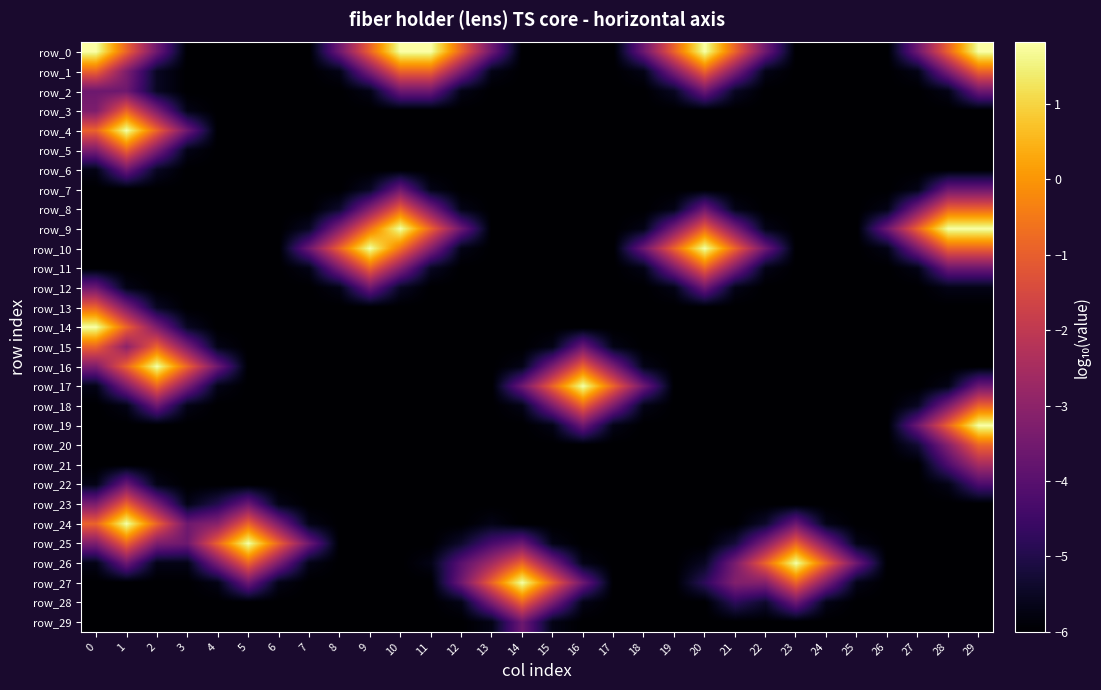

At which category does the chart reach its minimum across all series?

3